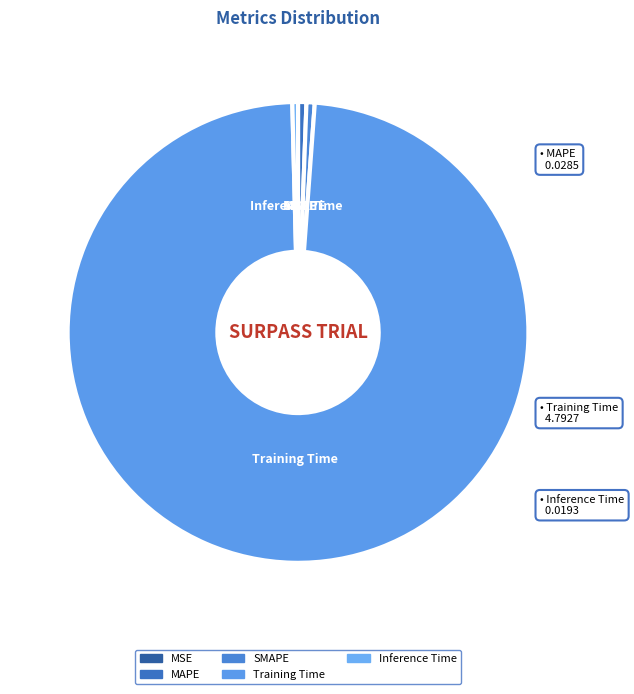

Between Training Time and Inference Time, which is larger?

Training Time